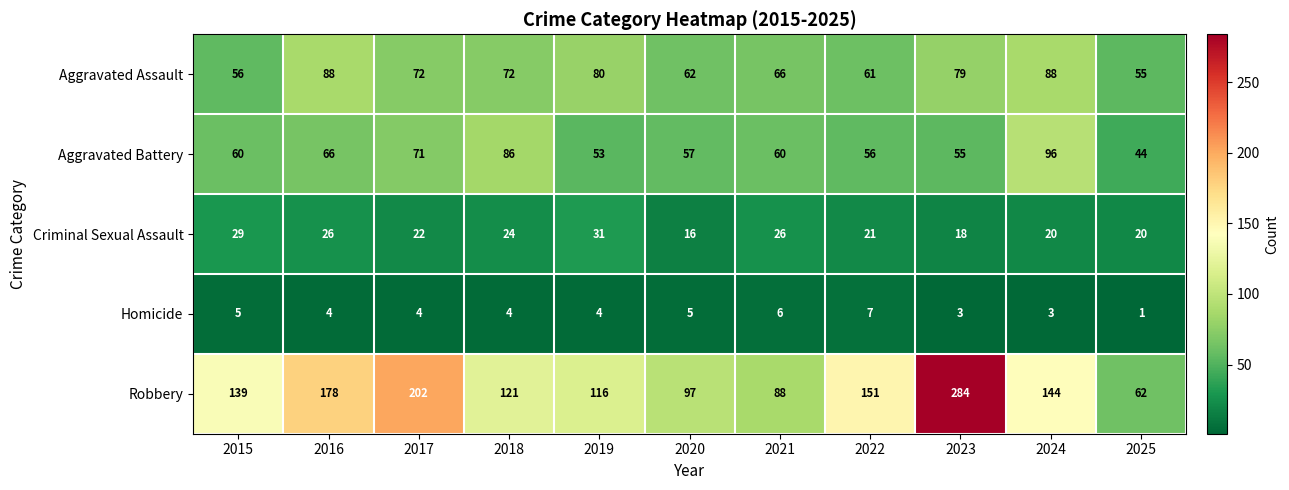

Which label corresponds to the largest value in the chart?

2023